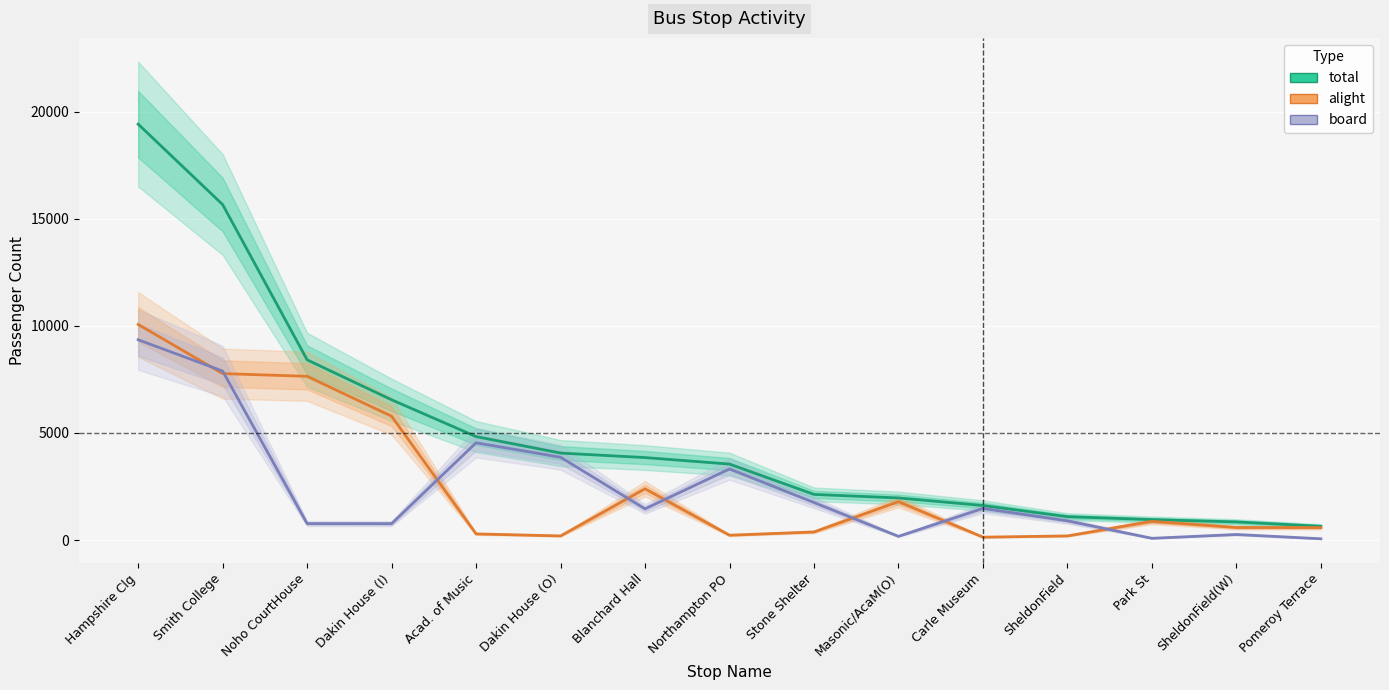

Where is the first local maximum for alight?

Blanchard Hall